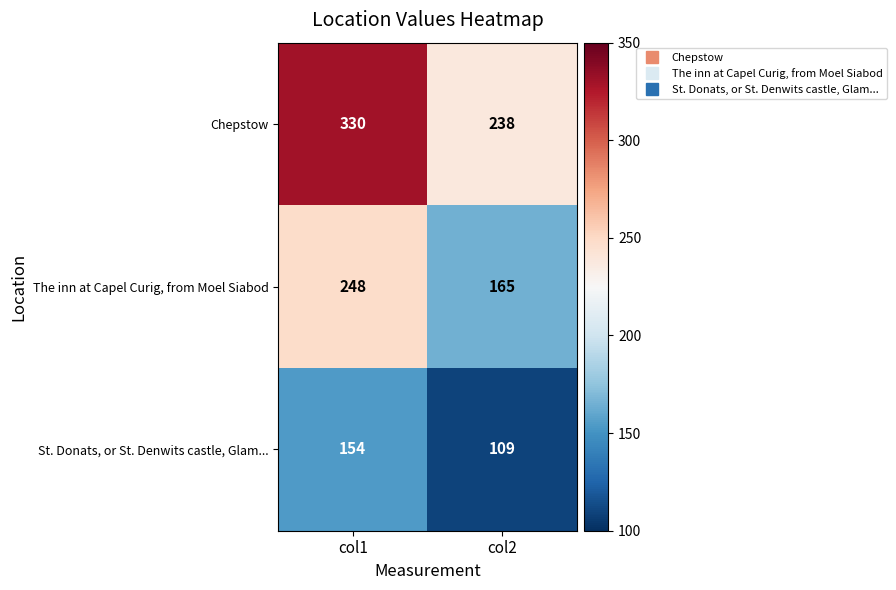

True or false: The inn at Capel Curig, from Moel Siabod has a value of 335 at col1.

False